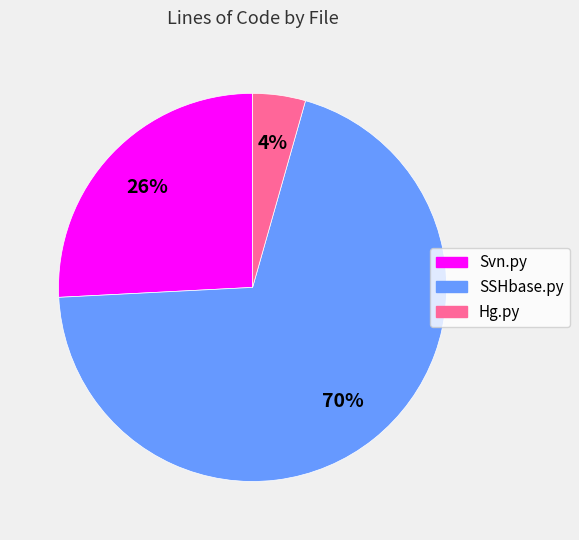

Which has a higher value, Svn.py or Hg.py?

Svn.py